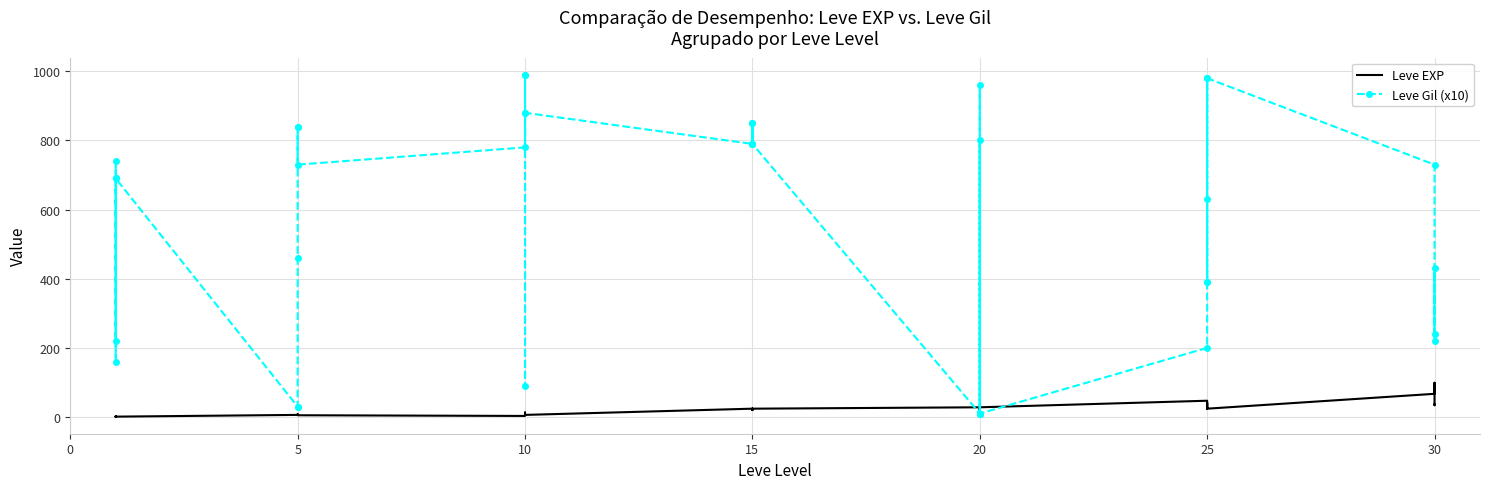

Is the value of Leve Gil (x10) at 0 greater than the value of Leve EXP at 31?

Yes